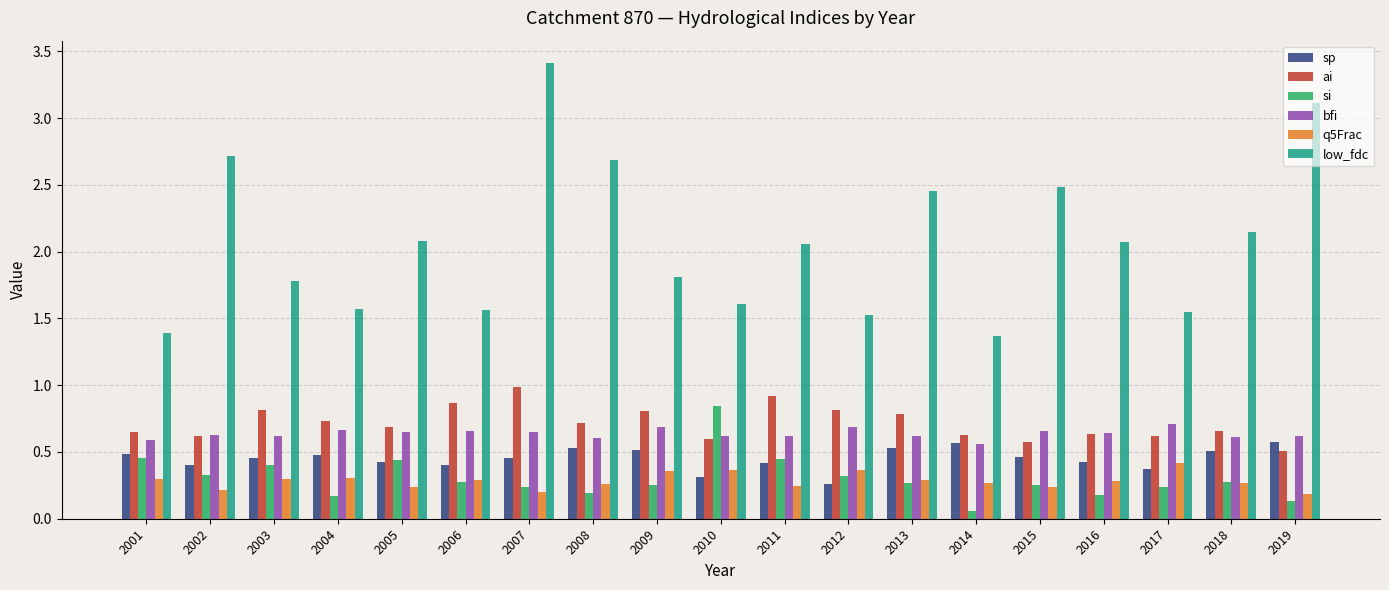

Is it true that sp equals 0.5 at 2008?

True